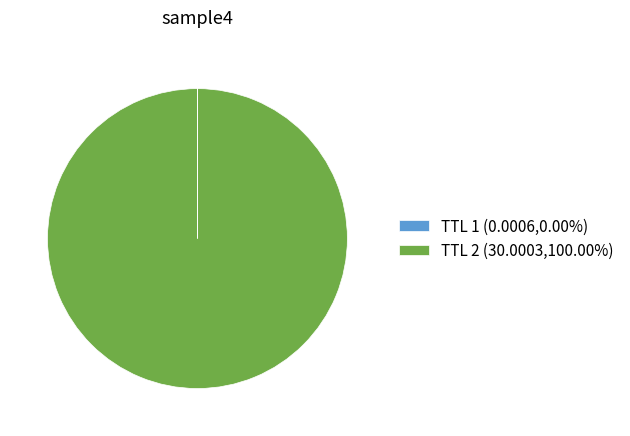

Is there any slice that represents more than half of the pie?

Yes